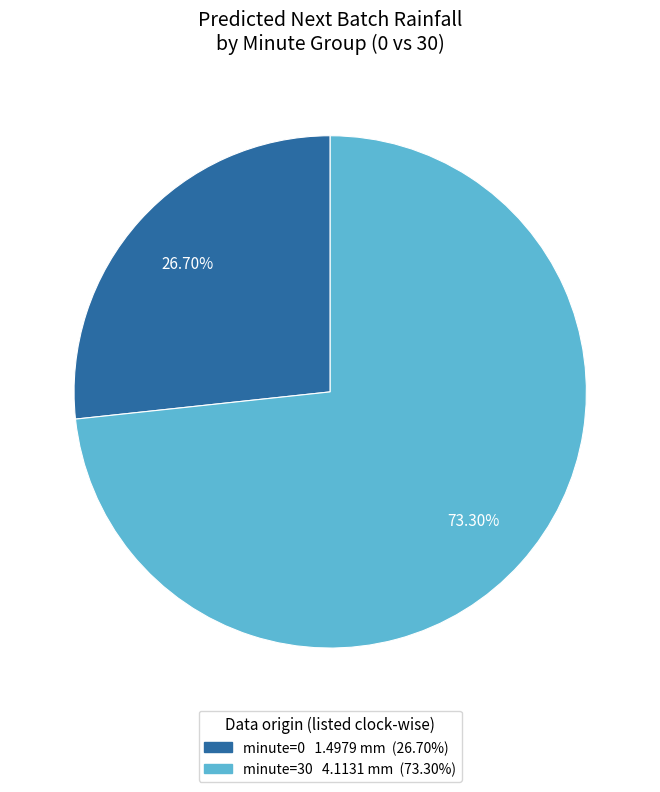

Is there any slice that represents more than half of the pie?

Yes